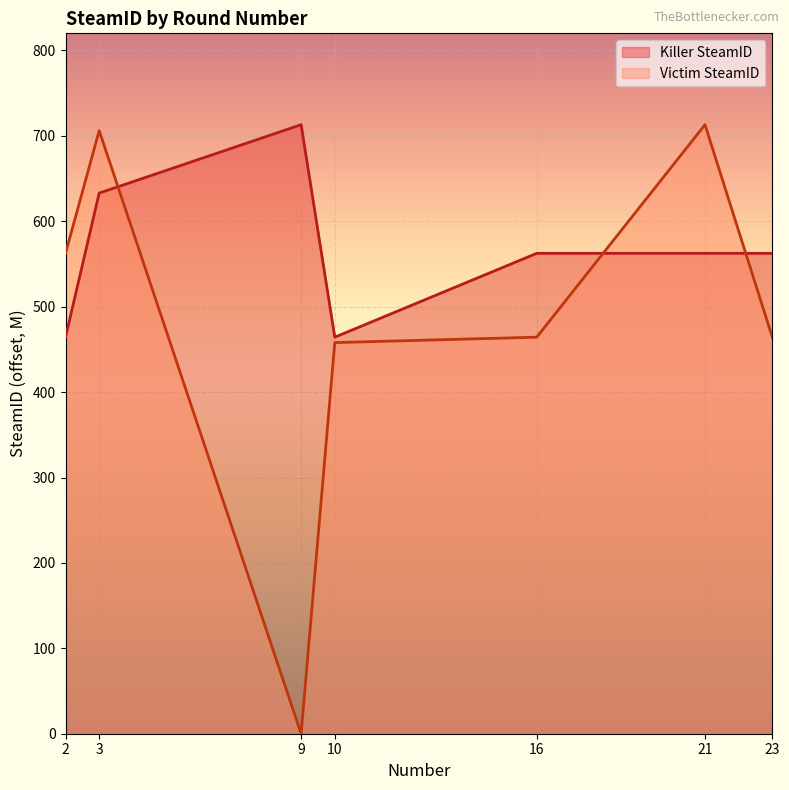

True or false: Victim SteamID and Killer SteamID intersect in this chart.

True